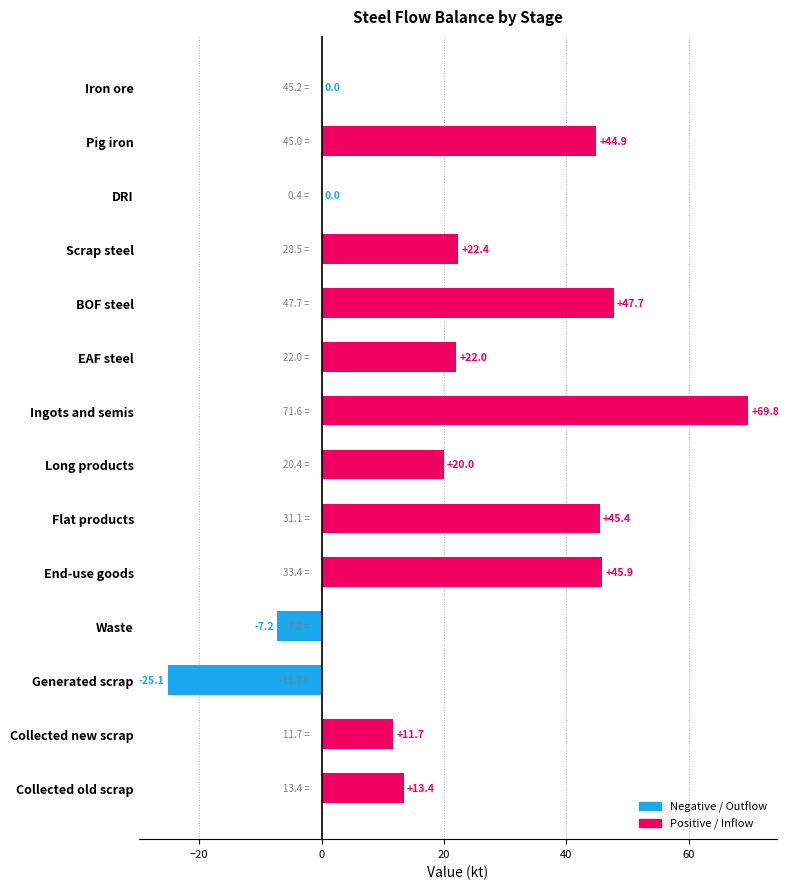

True or false: the data shows 69.8 at Ingots and semis.

True